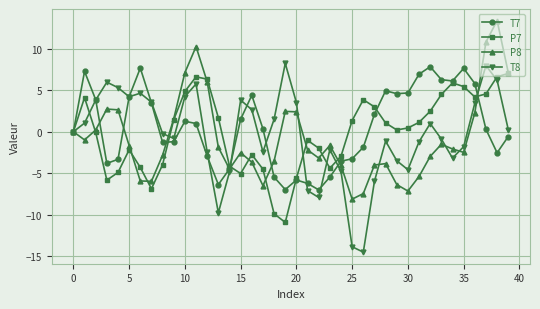

Is this an area chart (filled region under the line)?

No